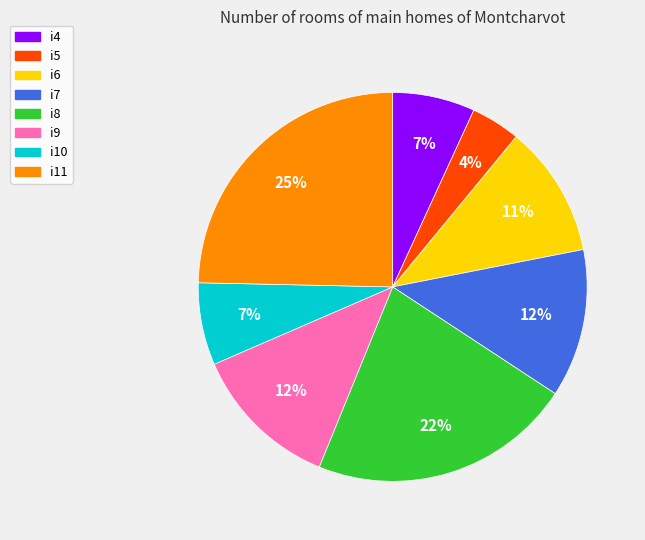

Is it true that i11 is 30% of the pie?

False